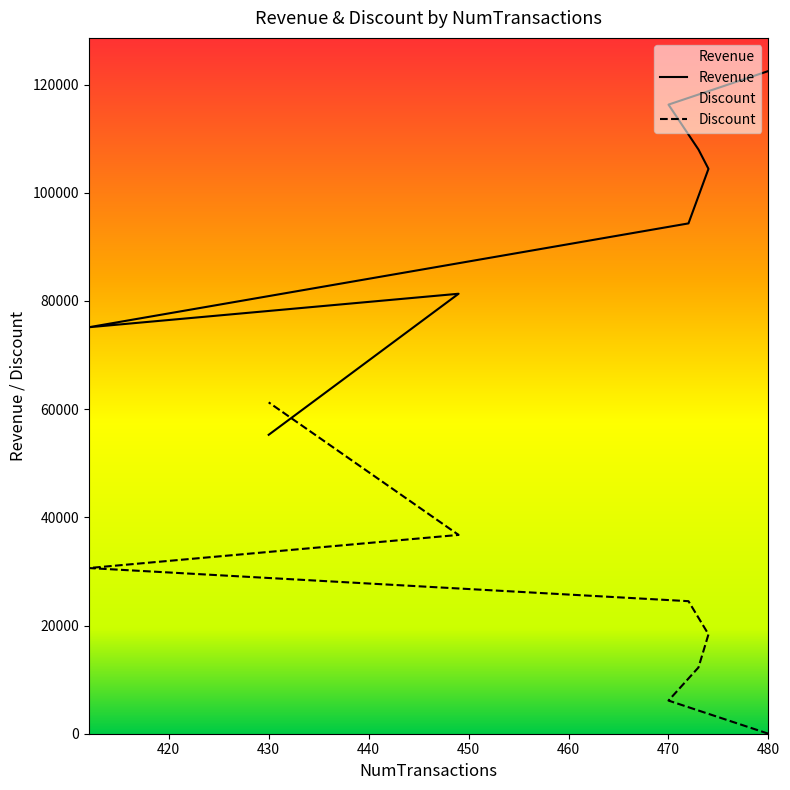

The value of Revenue at 430 is 89370.7. True or false?

False